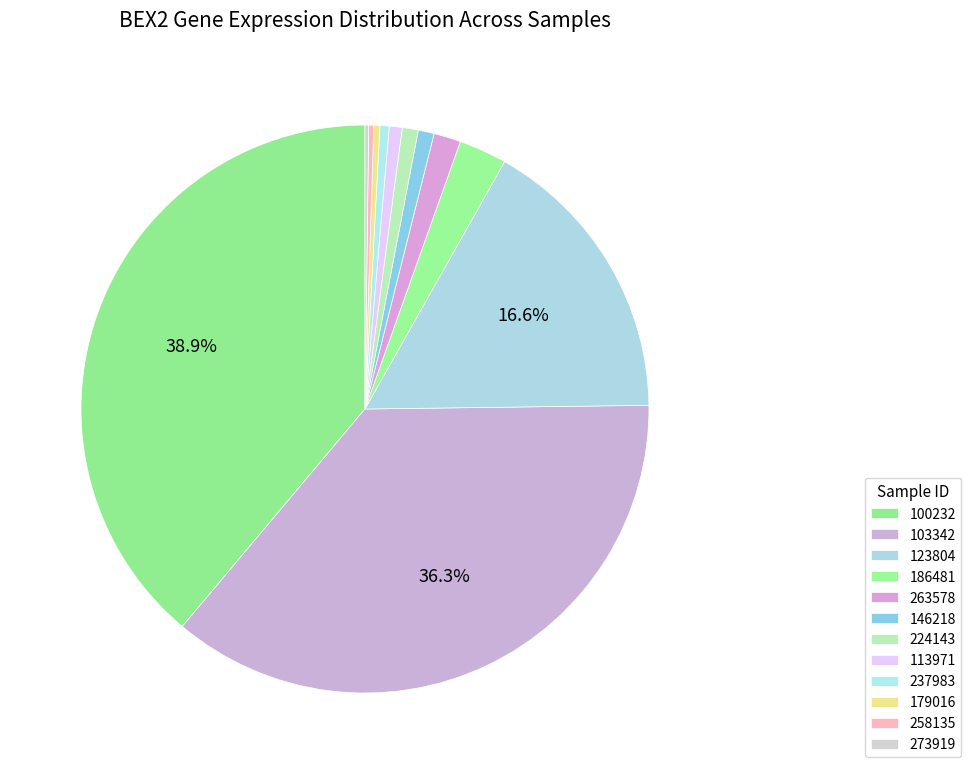

Which has a higher value, 186481 or 224143?

186481